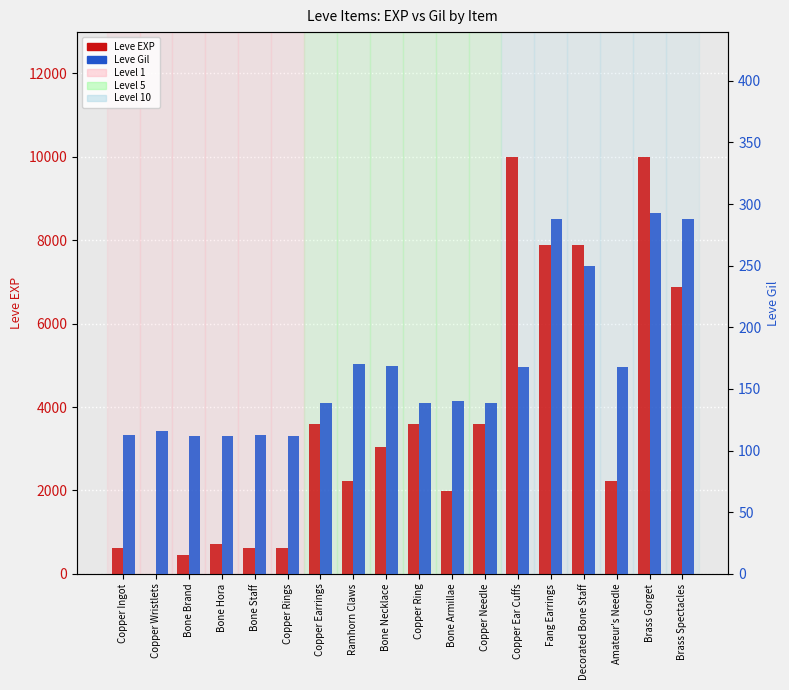

How many bars are there in each group?

2